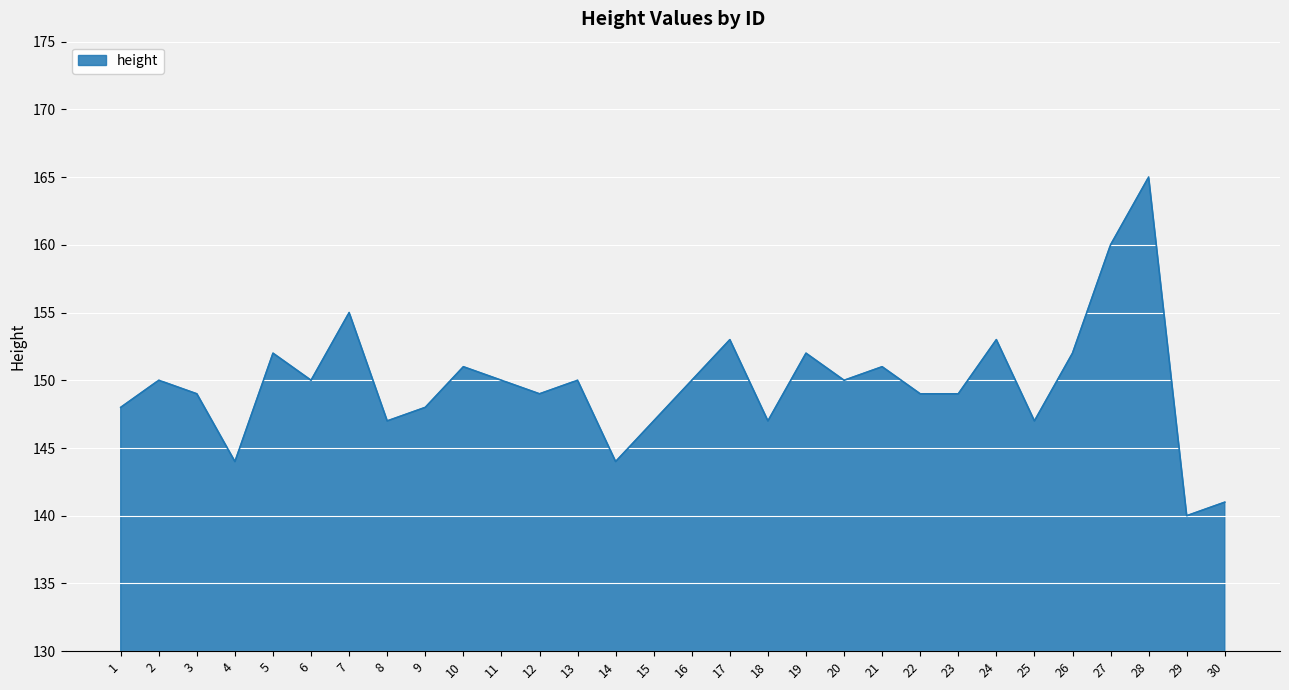

What value does the data have at 15, to the nearest 10?

150